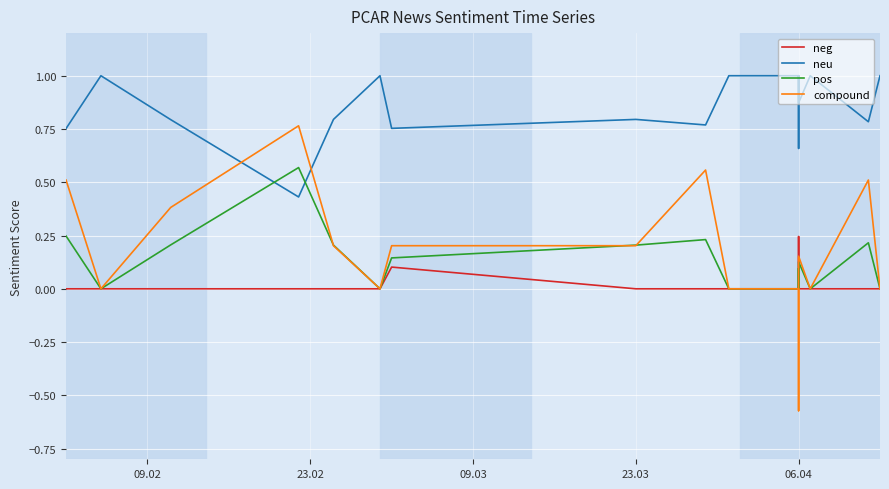

True or false: pos has more than 0 interior local peaks.

True